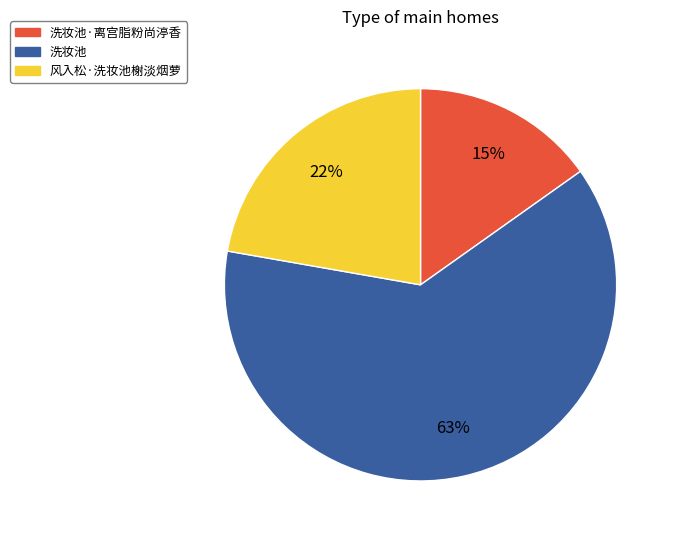

To the nearest percent, what is the average slice percentage?

33%